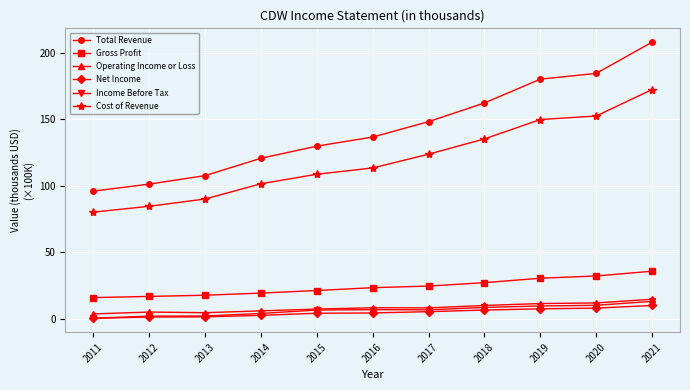

The value of Operating Income or Loss at 2018 is 9.9. True or false?

True